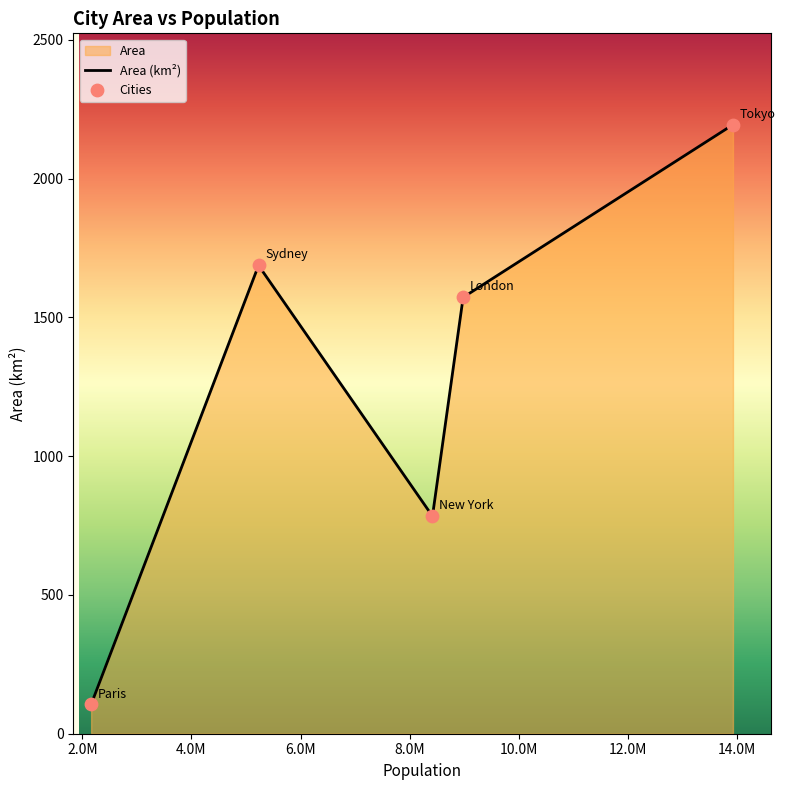

What is the difference between the maximum and second lowest values?

1410.2